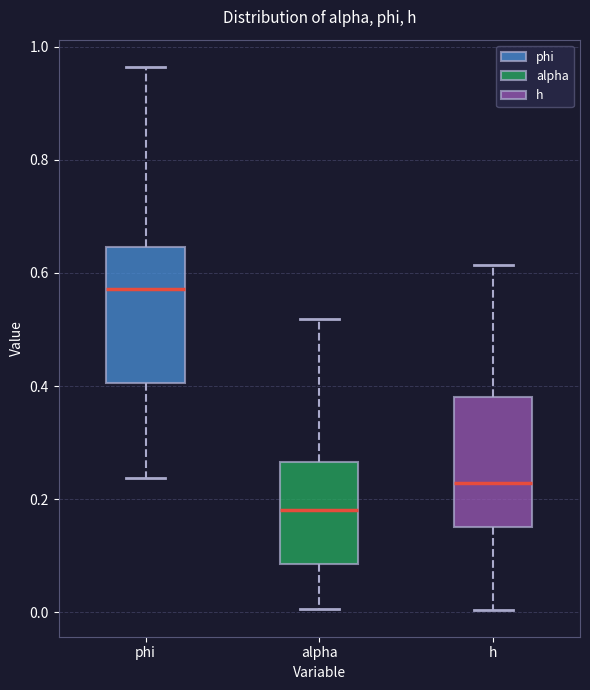

Where is the lower edge of the box for phi on the y-axis? The values are not printed on the chart, so give them approximately, as read against the axis.

0.40